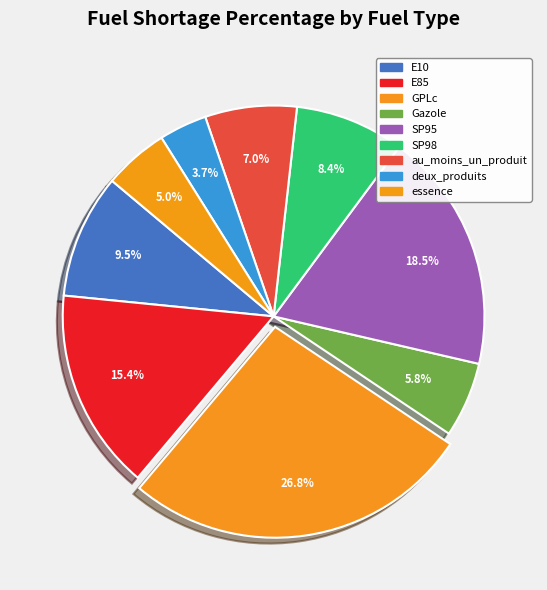

What percentage is NOT represented by E85?

84.6%